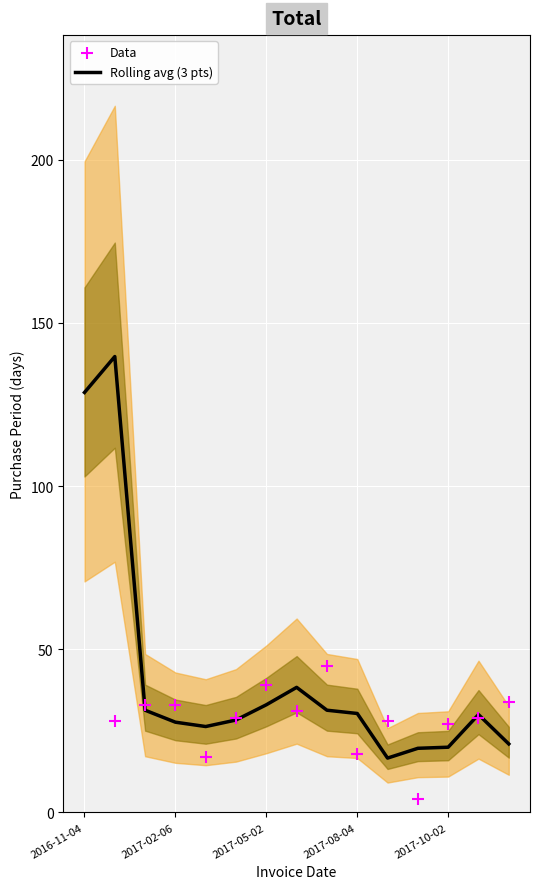

Which series contains the lowest Y value?

Data